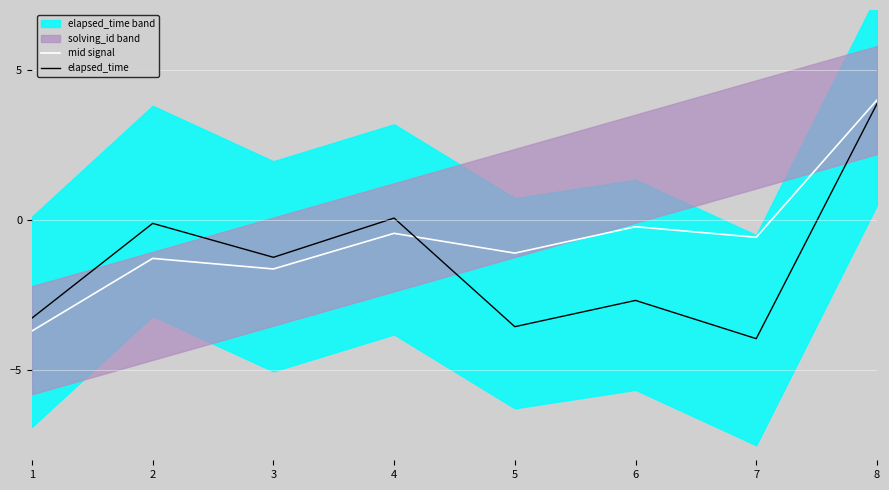

What is the spread (max minus min) of values at 7?

3.4